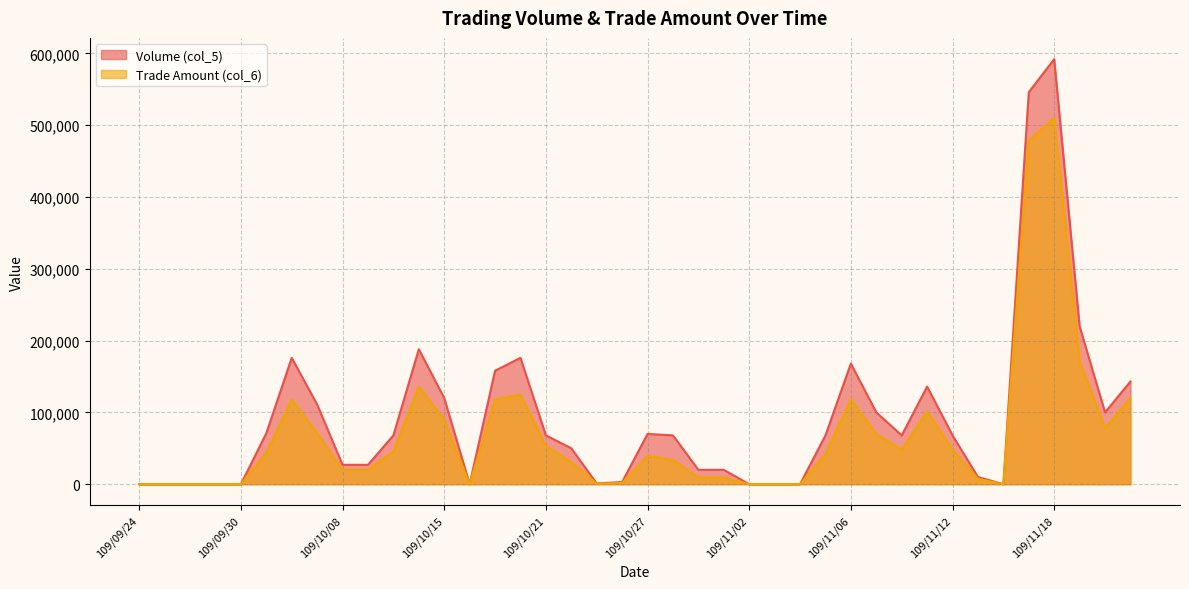

What are all the series names shown in the legend?

Volume (col_5), Trade Amount (col_6)